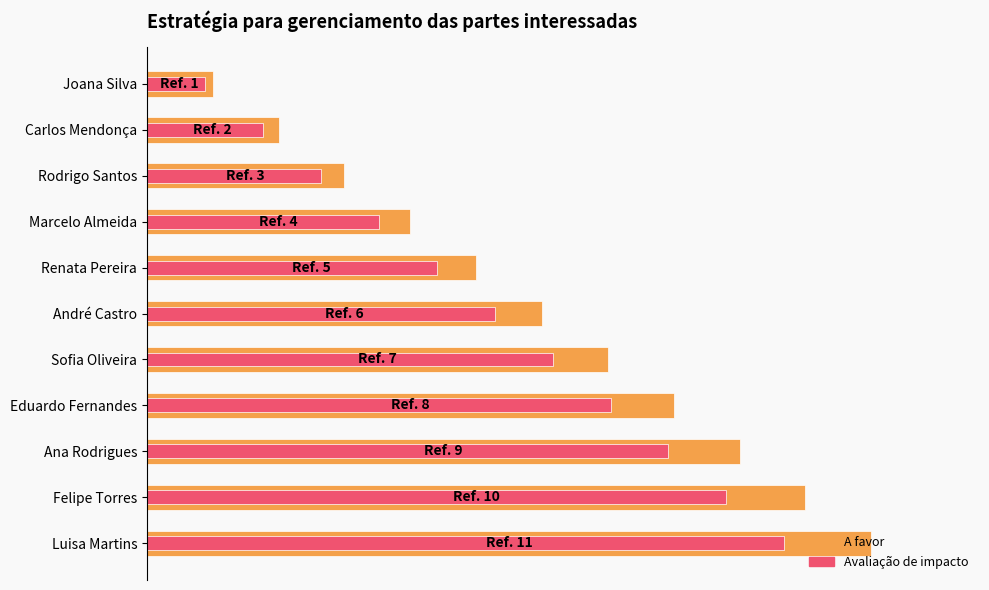

True or false: A favor has a value of 0.6 at Sofia Oliveira.

True